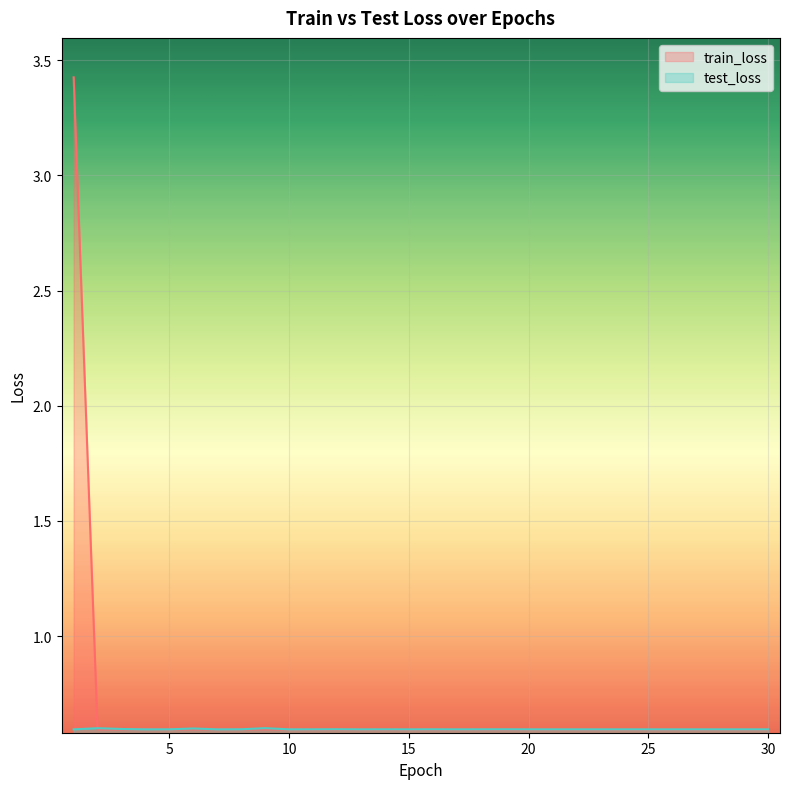

What is the sum of the test_loss values at 6 and 4?

1.2